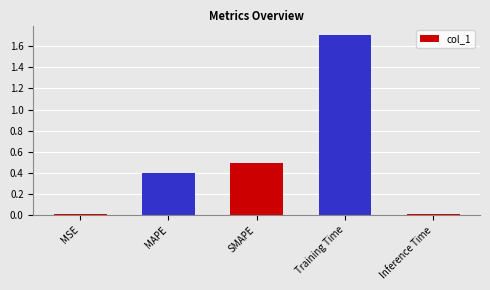

Read the value at SMAPE.

0.5